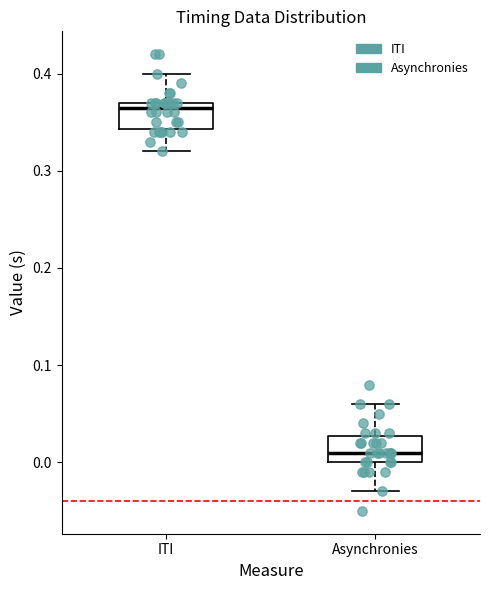

Which box's median line is the lowest?

Asynchronies